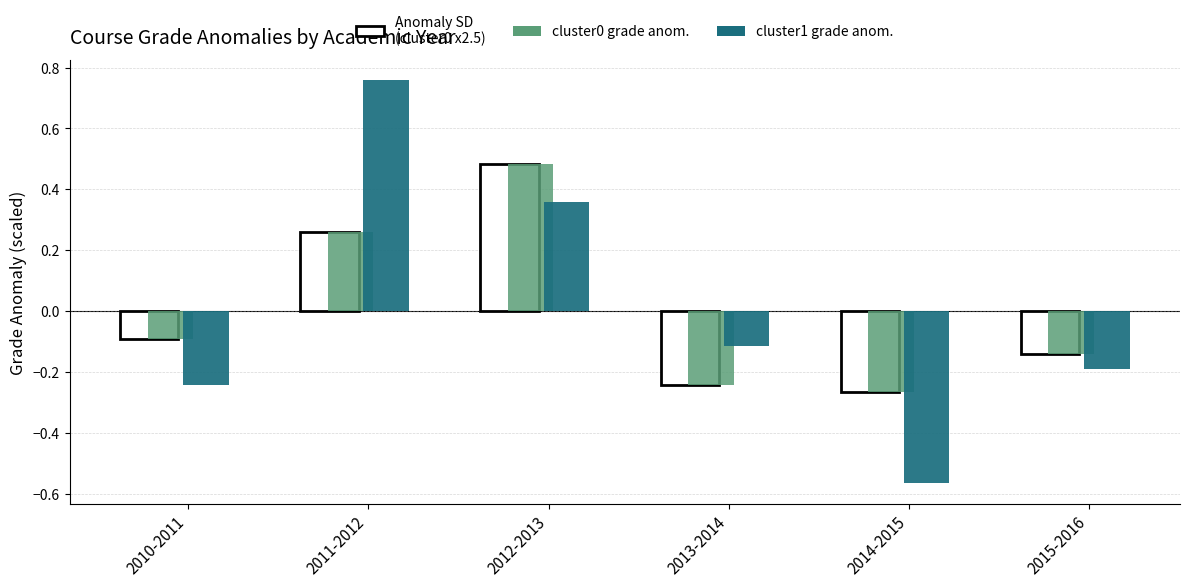

How many categories are shown in the chart?

6